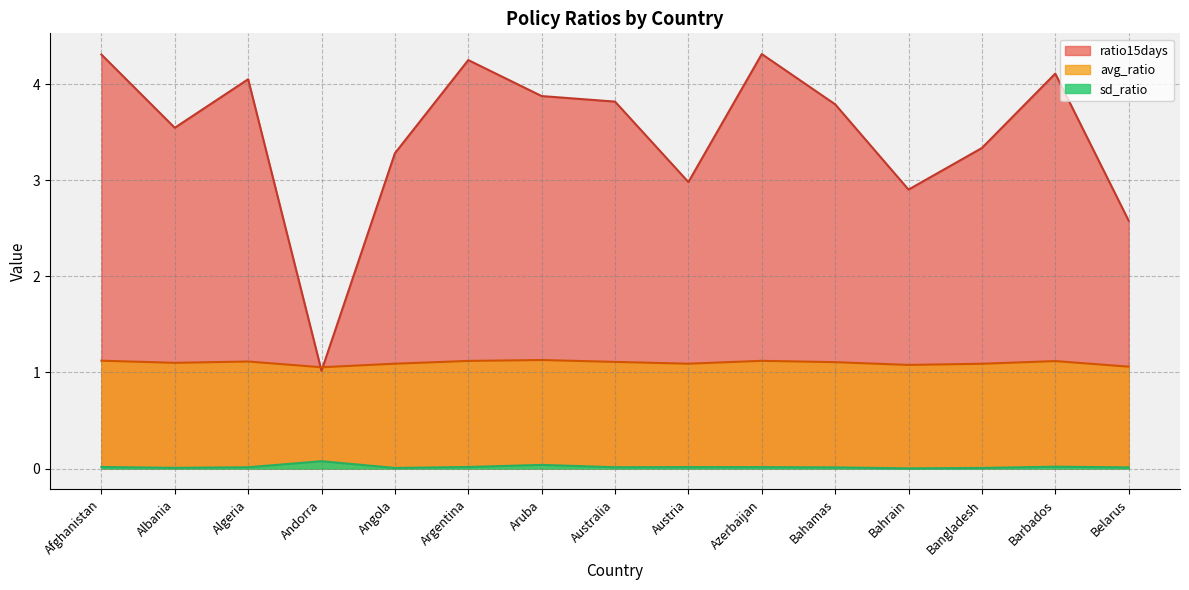

True or false: ratio15days has more than 0 points higher than both neighbors.

True